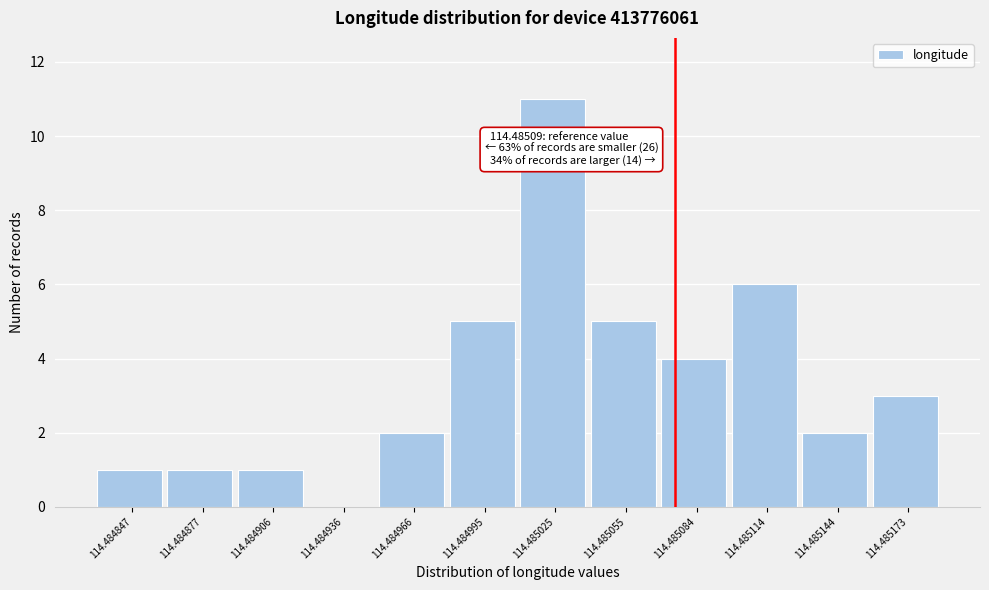

Reading left to right, transcribe all the data shown in this chart.

114.484847=1	114.484877=1	114.484906=1	114.484936=0	114.484966=2	114.484995=5	114.485025=11	114.485055=5	114.485084=4	114.485114=6	114.485144=2	114.485173=3